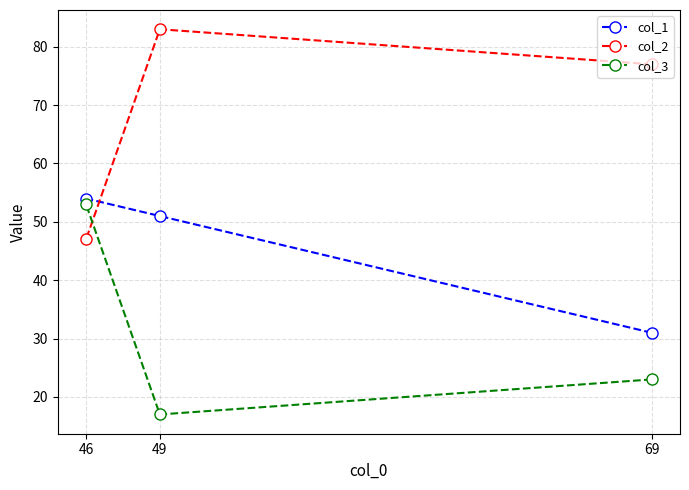

Between 69 and 49, which series saw the biggest shift?

col_1